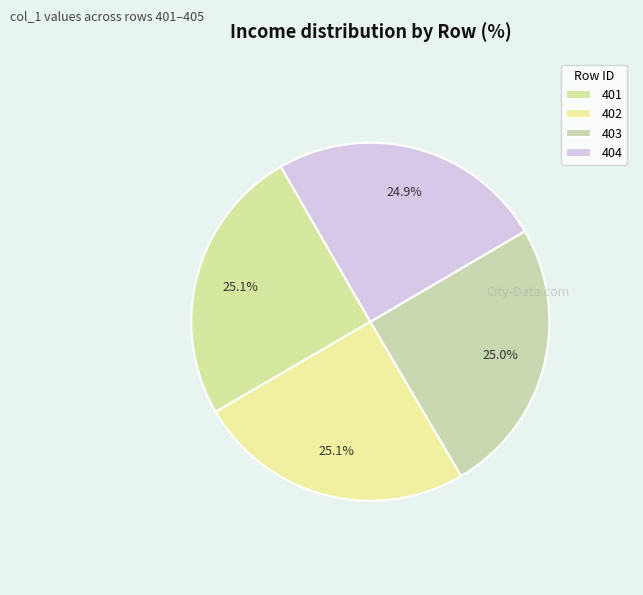

Is it true that 404 is 17% of the pie?

False